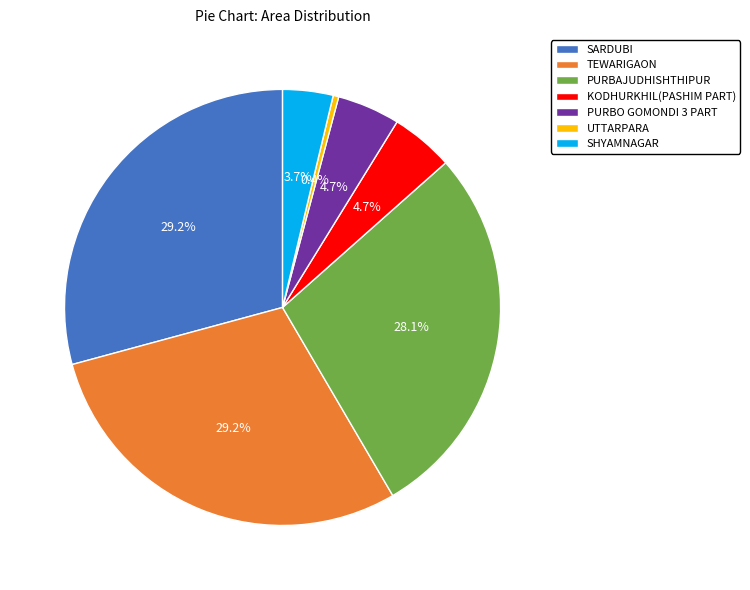

To the nearest percent, what percentage of the pie is KODHURKHIL(PASHIM PART)?

5%